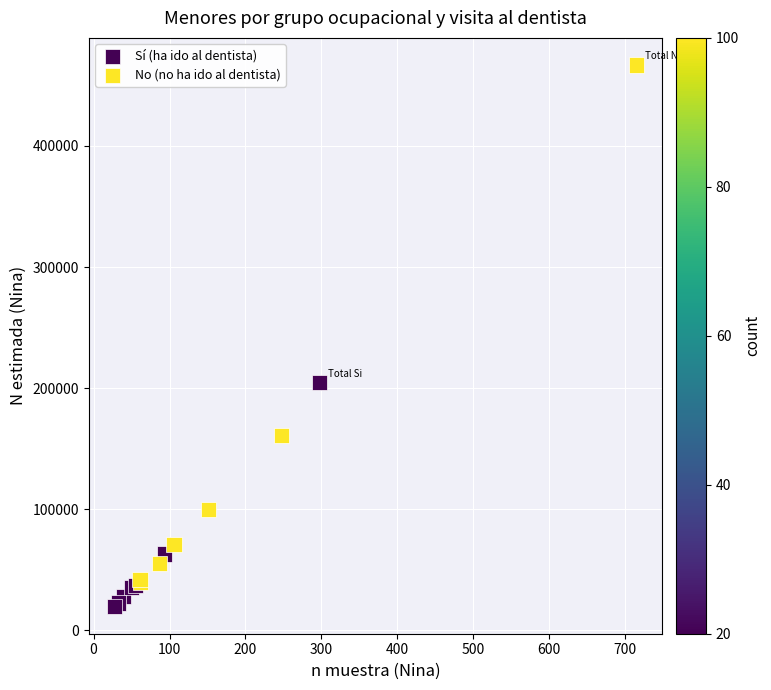

Which series contains the highest Y value?

No (no ha ido al dentista)